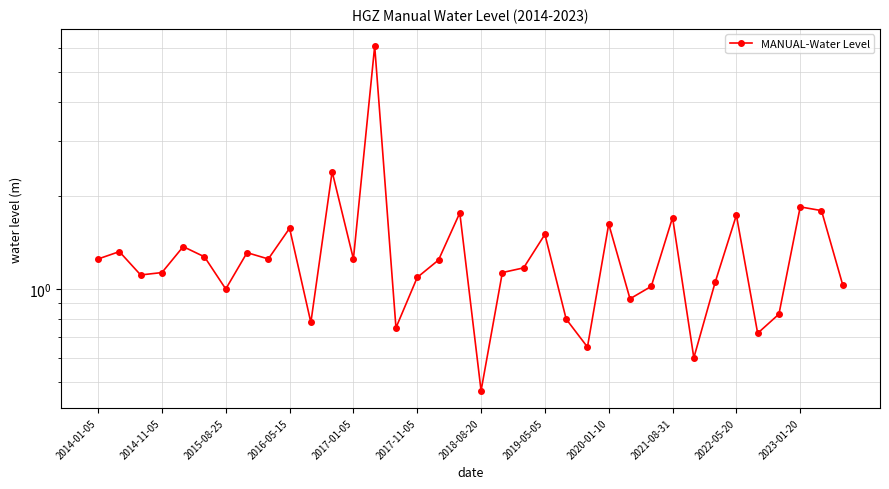

What position from the left is 19?

20